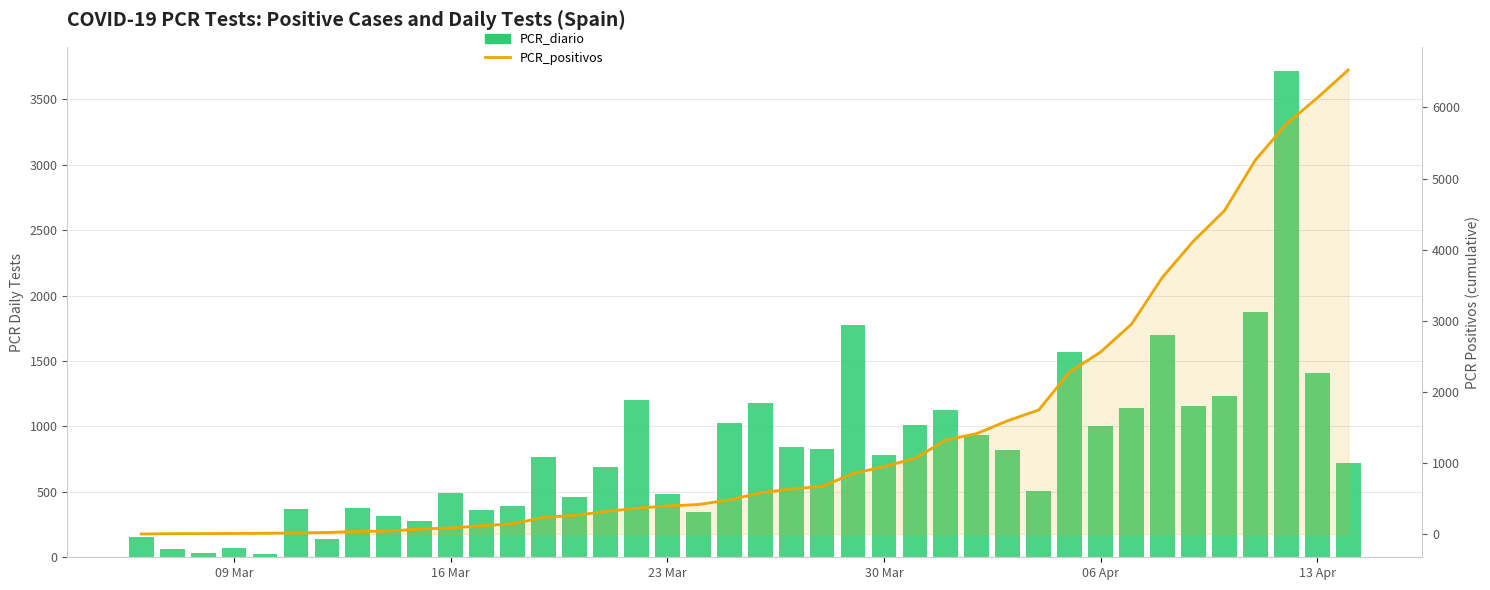

What is the highest value of the PCR_diario series?

3715